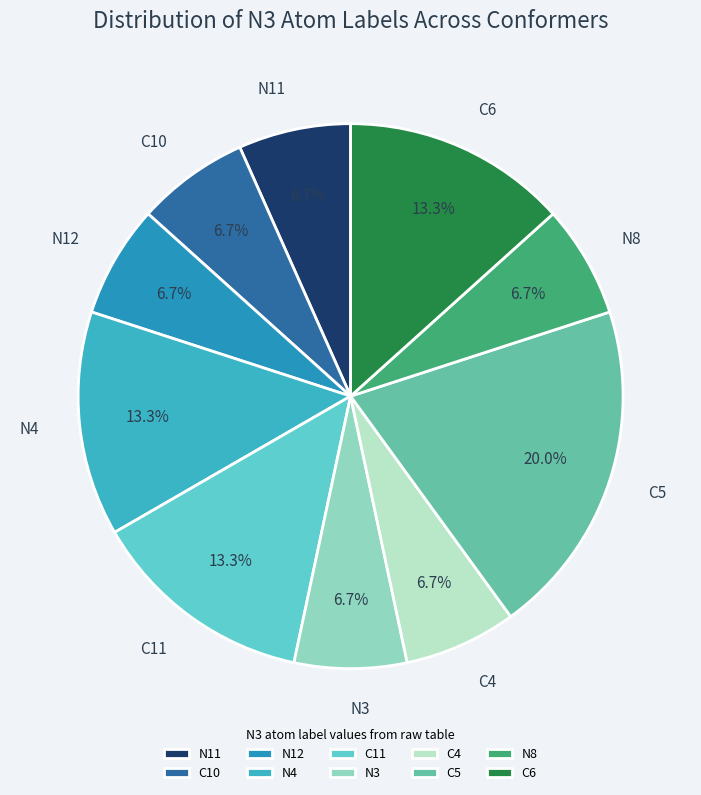

What is the ratio of the value at C5 to the value at N12?

3.0